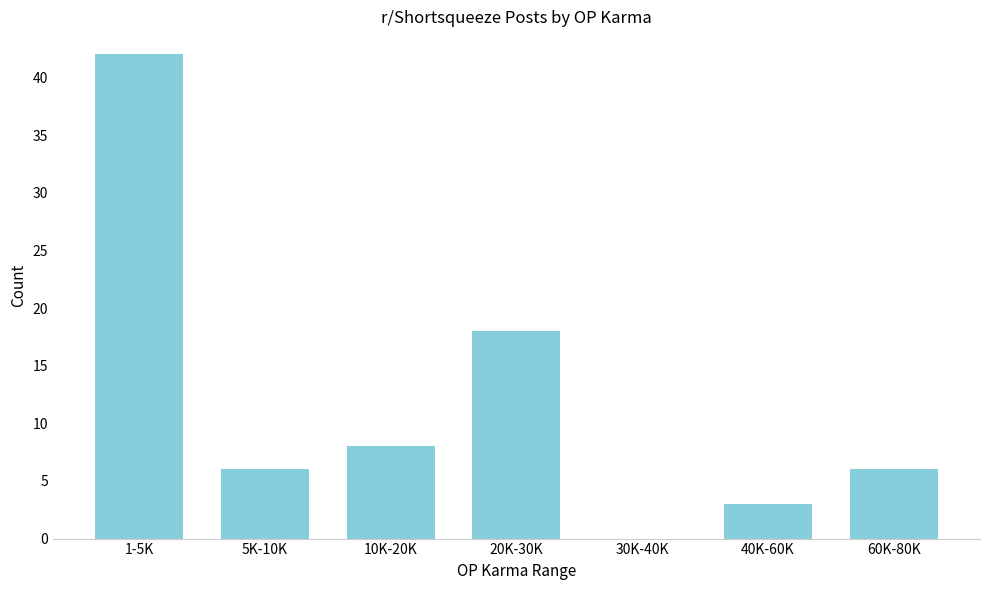

Reading left to right, what are all the values shown in this chart?

1-5K=42	5K-10K=6	10K-20K=8	20K-30K=18	30K-40K=0	40K-60K=3	60K-80K=6